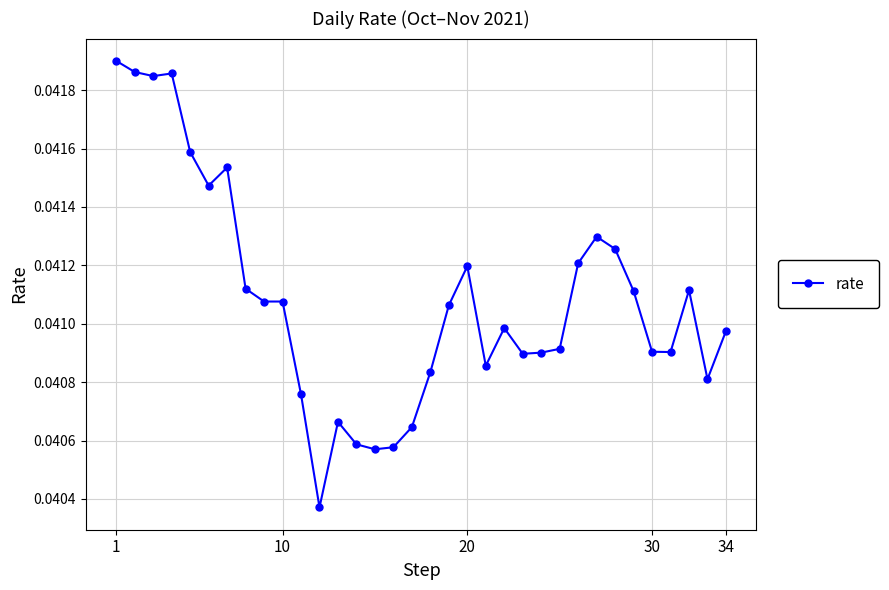

Does the chart display data point markers on the line(s)?

Yes